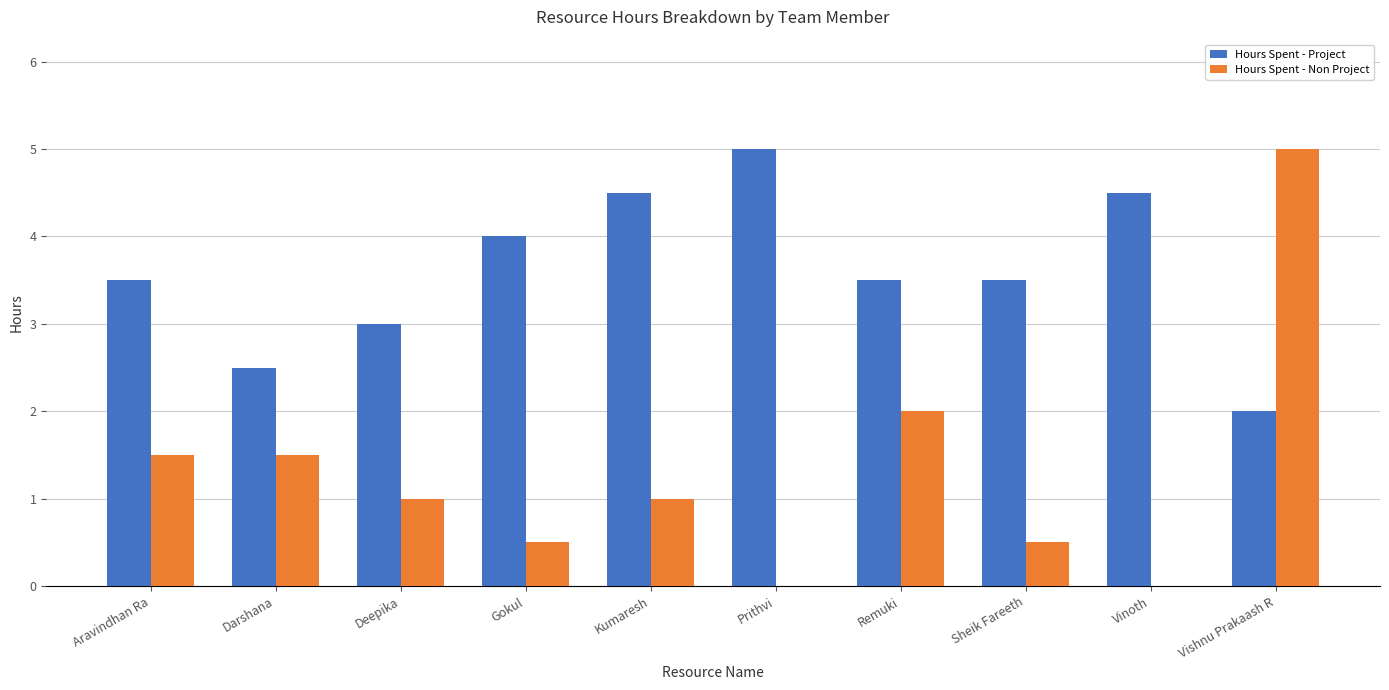

What is the sum of all Hours Spent - Project values?

36.0